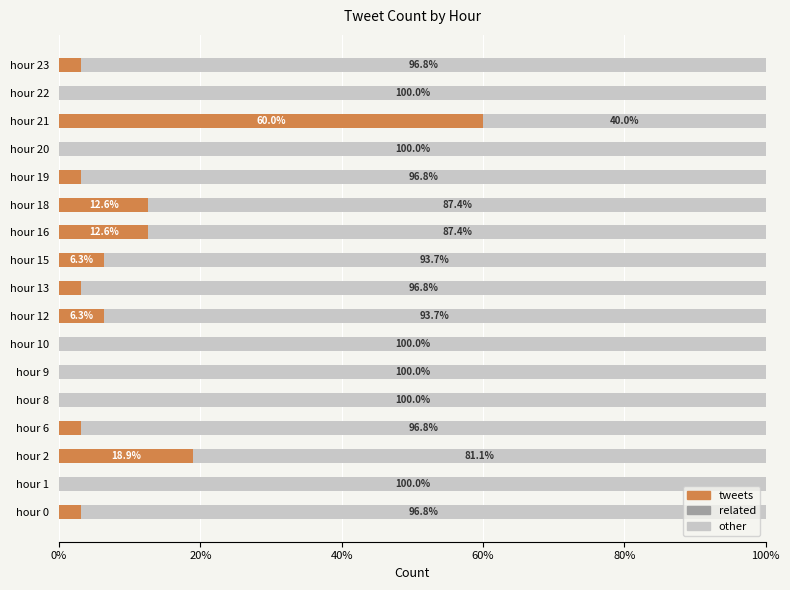

At which label is tweets closest to 30?

hour 2